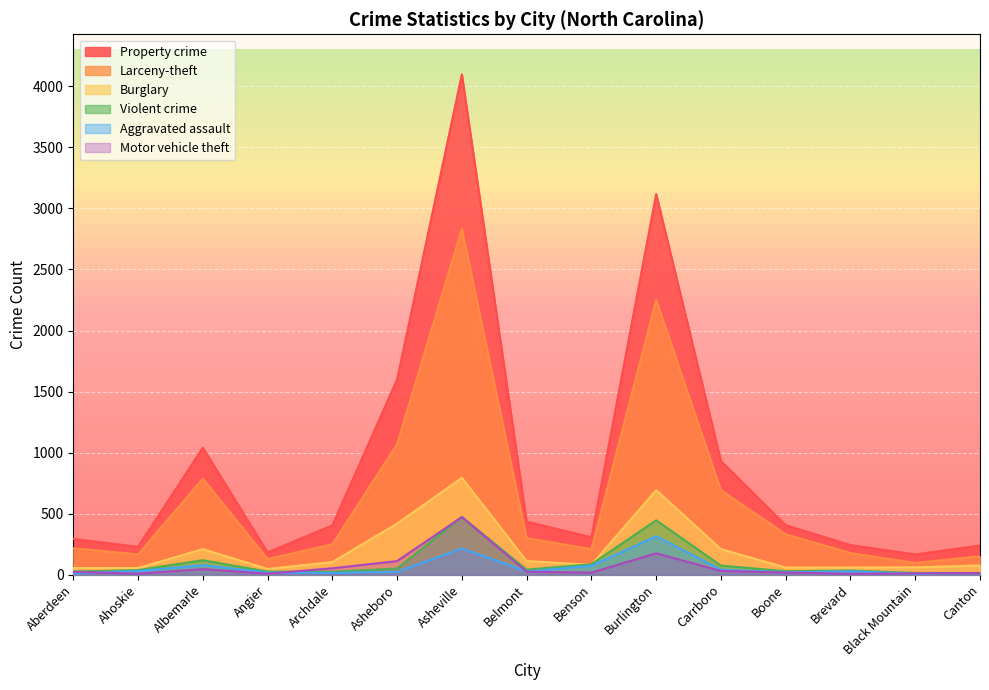

How many data points in Aggravated assault are less than 26?

7